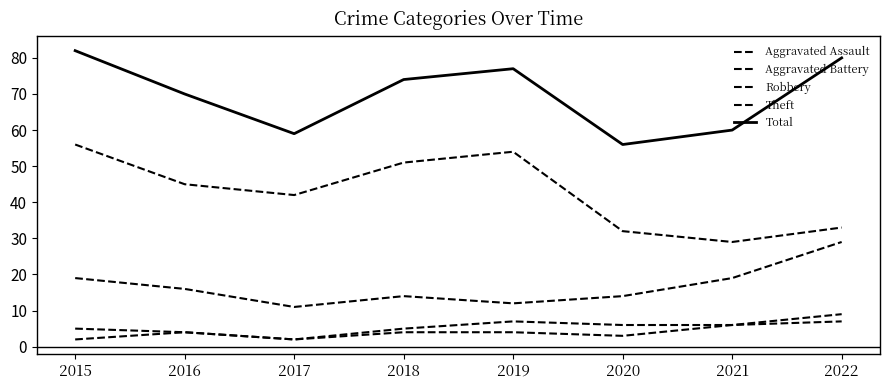

Does the chart have visible grid lines?

No